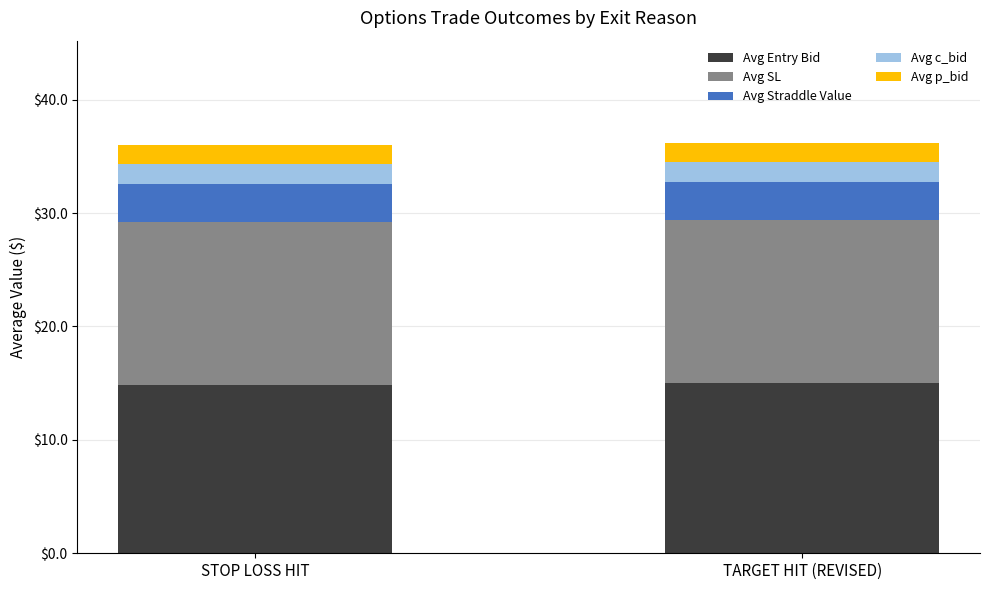

What is the sum of all Avg Entry Bid values?

29.9